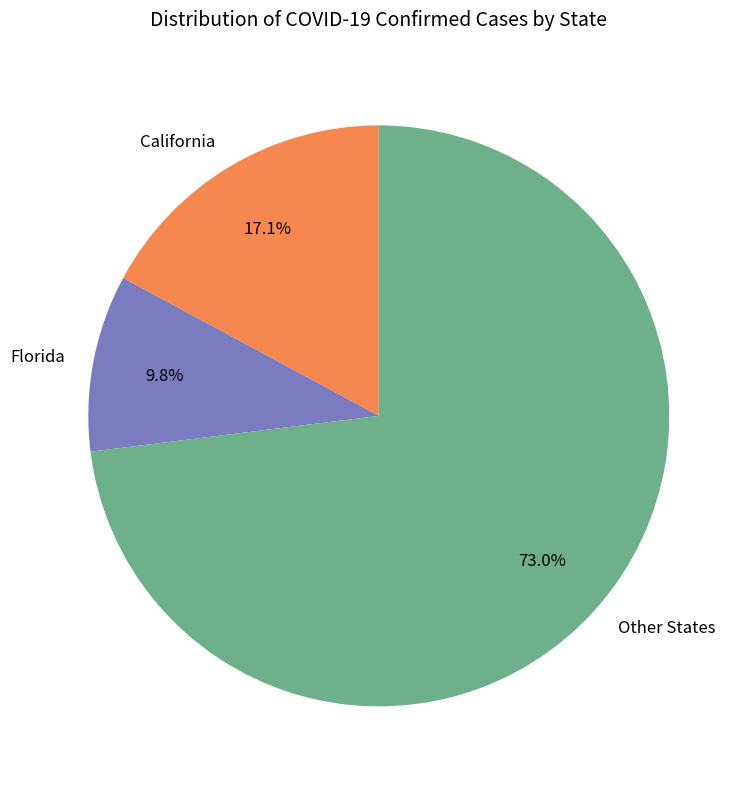

Between Other States and Florida, which is larger?

Other States